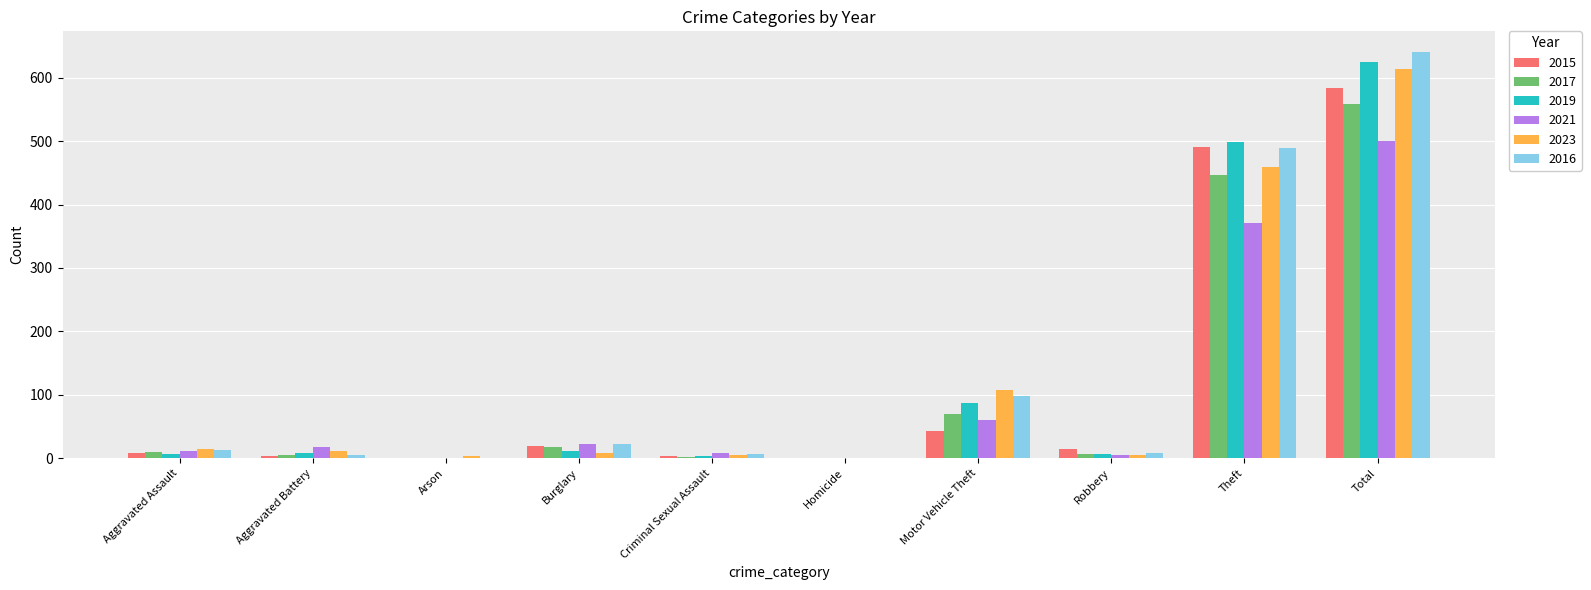

What is the sum of the 2019 values at Theft and Total?

1123